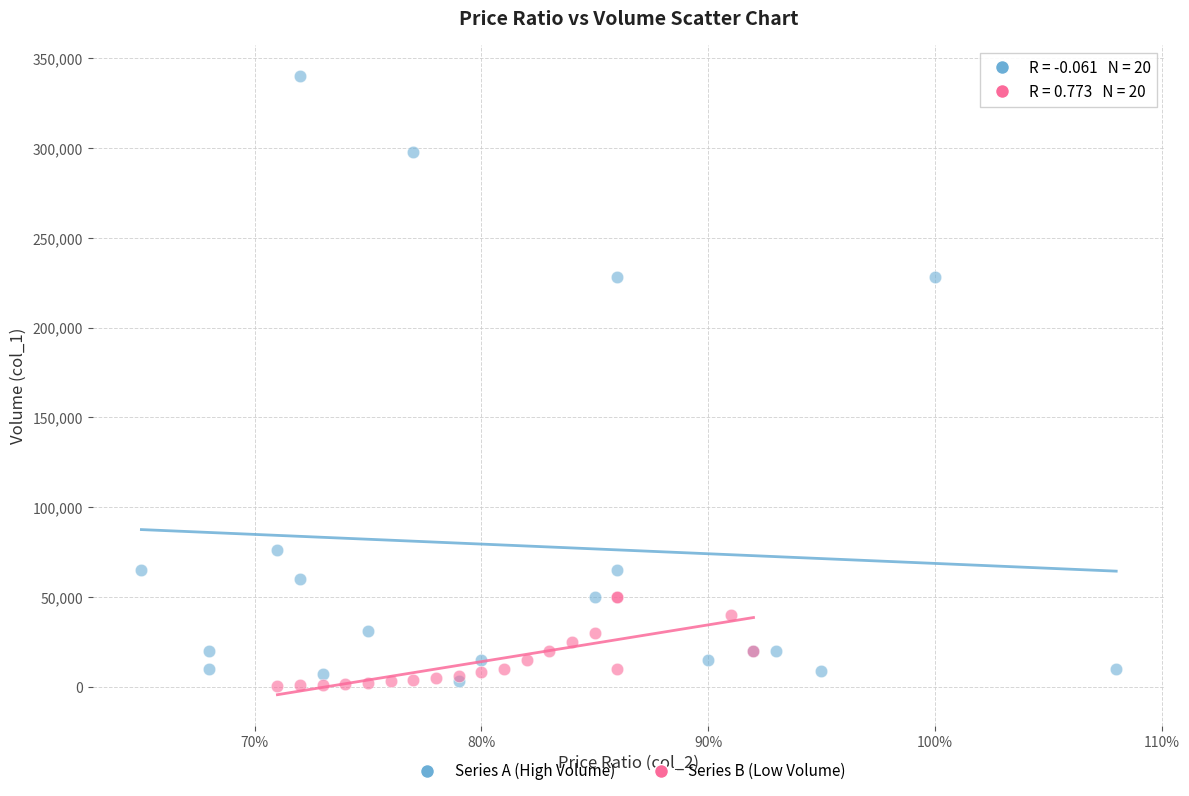

Which series contains the highest Y value?

Series A (High Volume)